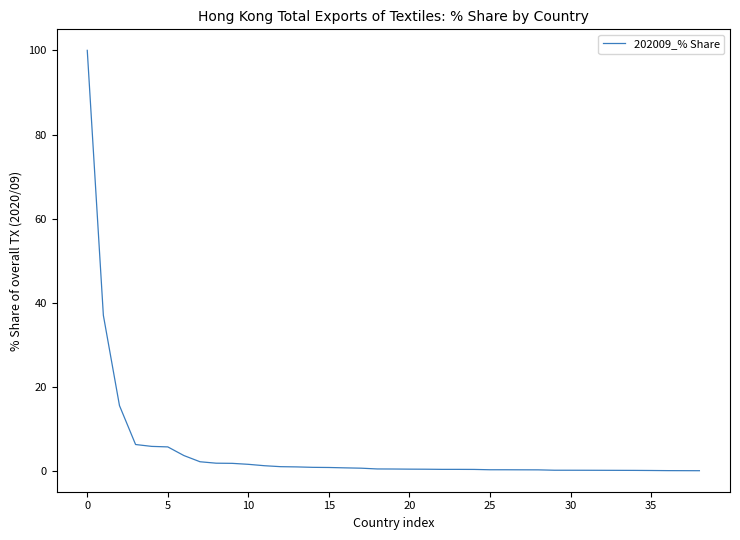

What is the greatest value displayed?

100.0